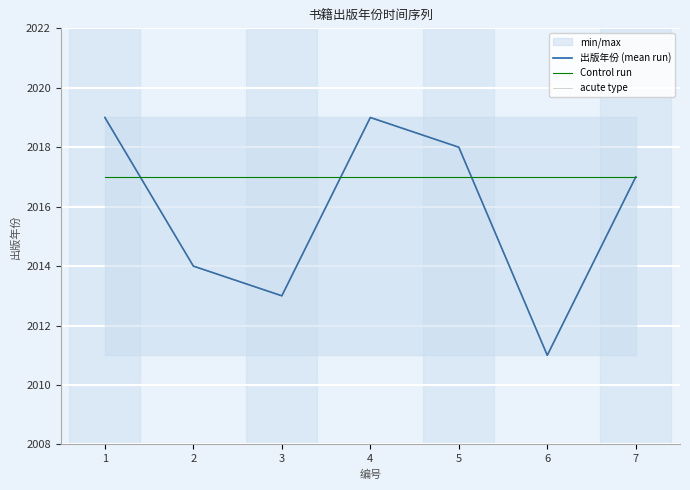

Reading left to right, list all the values displayed in this chart.

出版年份 (mean run): 2019	2014	2013	2019	2018	2011	2017
Control run: 2017	2017	2017	2017	2017	2017	2017
acute type: 2019	2014	2013	2019	2018	2011	2017